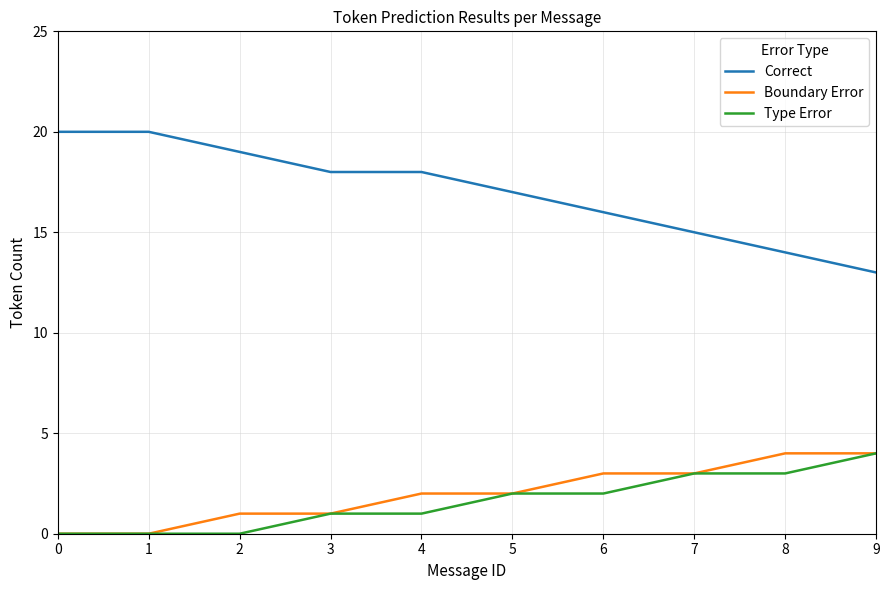

Is this an area chart (filled region under the line)?

No